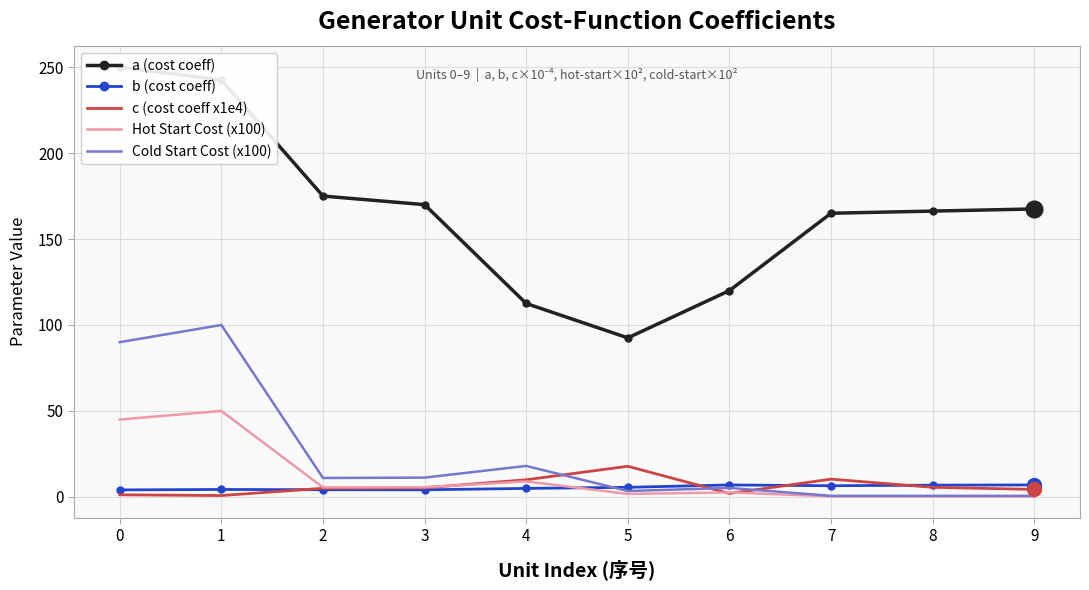

In a (cost coeff), how many points are lower than both neighbors (excluding endpoints)?

1